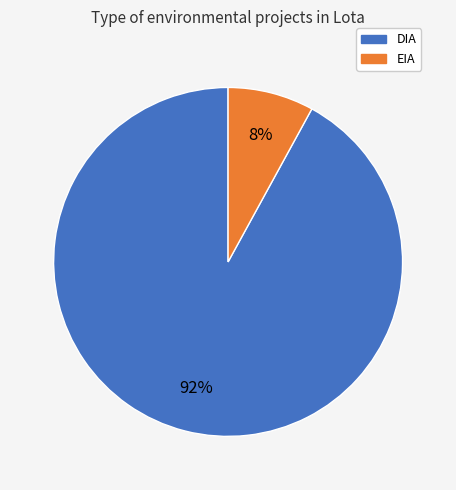

Is the sum of EIA and DIA greater than half?

Yes